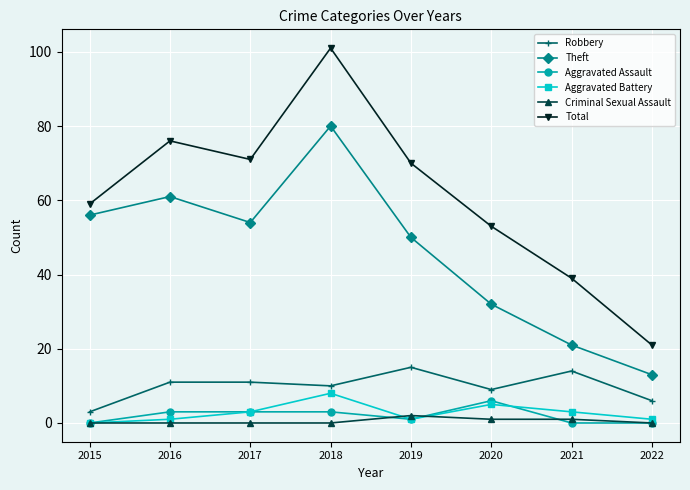

True or false: Aggravated Assault and Theft cross at least once.

False